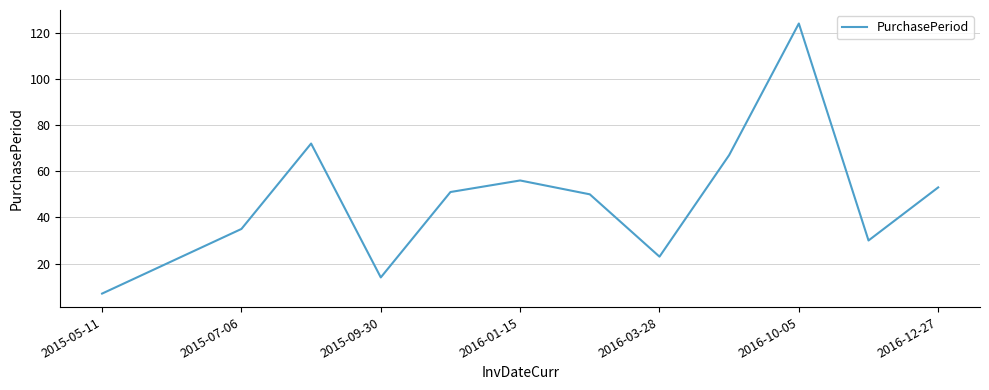

What is the difference between the maximum and minimum values?

117